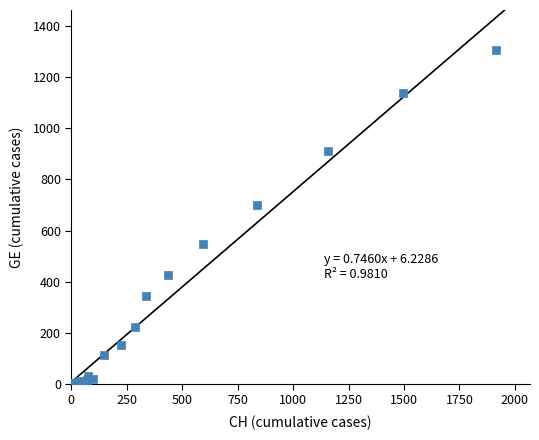

What Y value in the scatter plot is closest to 653?

701